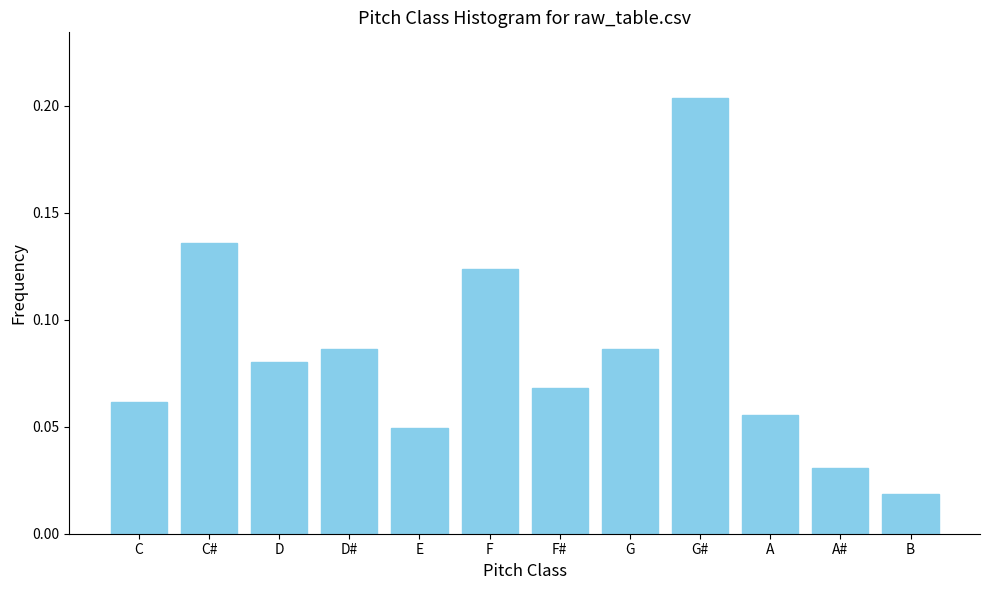

Which category has the highest value across all series?

G#